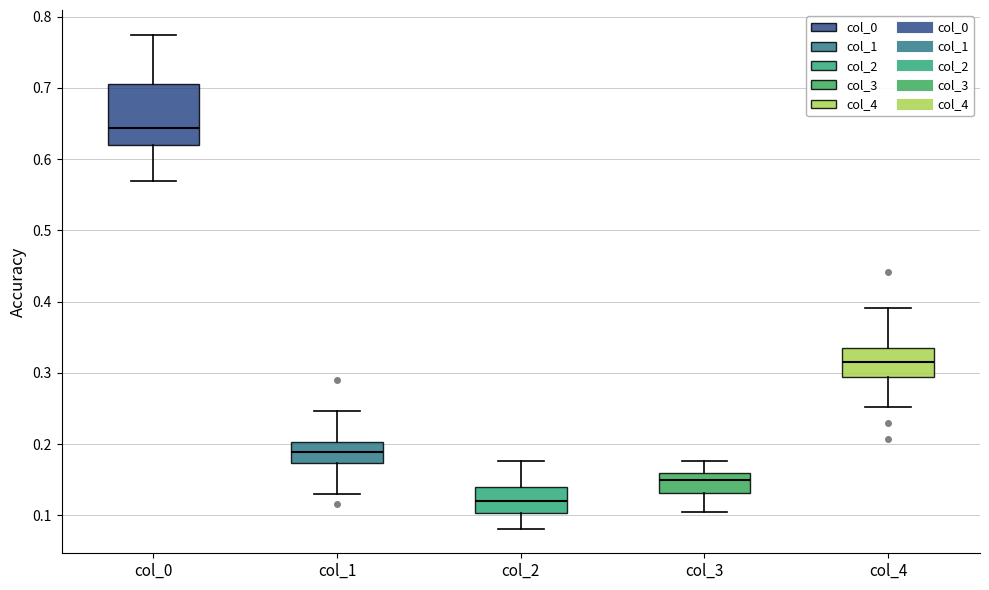

Reading left to right, read every box against the y-axis: the position of its median line, the range the box covers, and the ends of its whiskers. The values are not printed on the chart, so give them approximately, as read against the axis.

col_0: median 0.64, box 0.62 to 0.71, whiskers 0.57 to 0.77
col_1: median 0.19, box 0.17 to 0.20, whiskers 0.13 to 0.25
col_2: median 0.12, box 0.10 to 0.14, whiskers 0.08 to 0.18
col_3: median 0.15, box 0.13 to 0.16, whiskers 0.10 to 0.18
col_4: median 0.31, box 0.29 to 0.33, whiskers 0.25 to 0.39